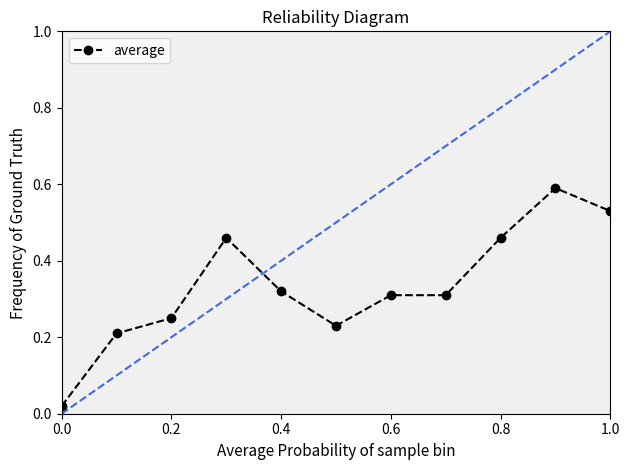

True or false: the data has more than 1 interior local peaks.

True